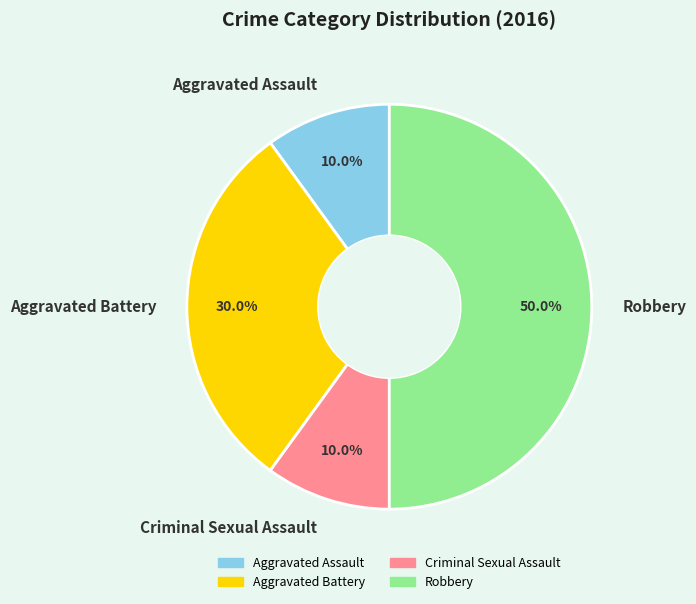

To the nearest percent, what portion does Robbery represent?

50%